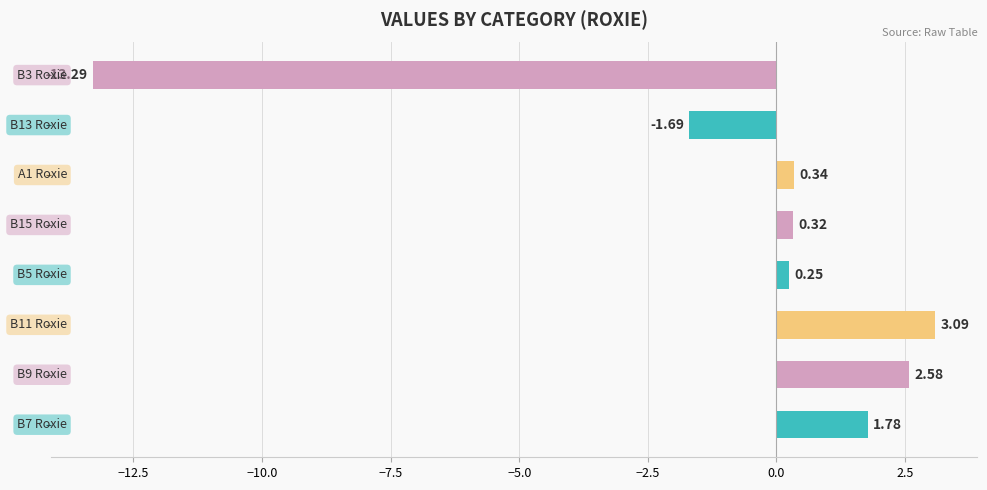

Does the chart contain stacked bars?

No